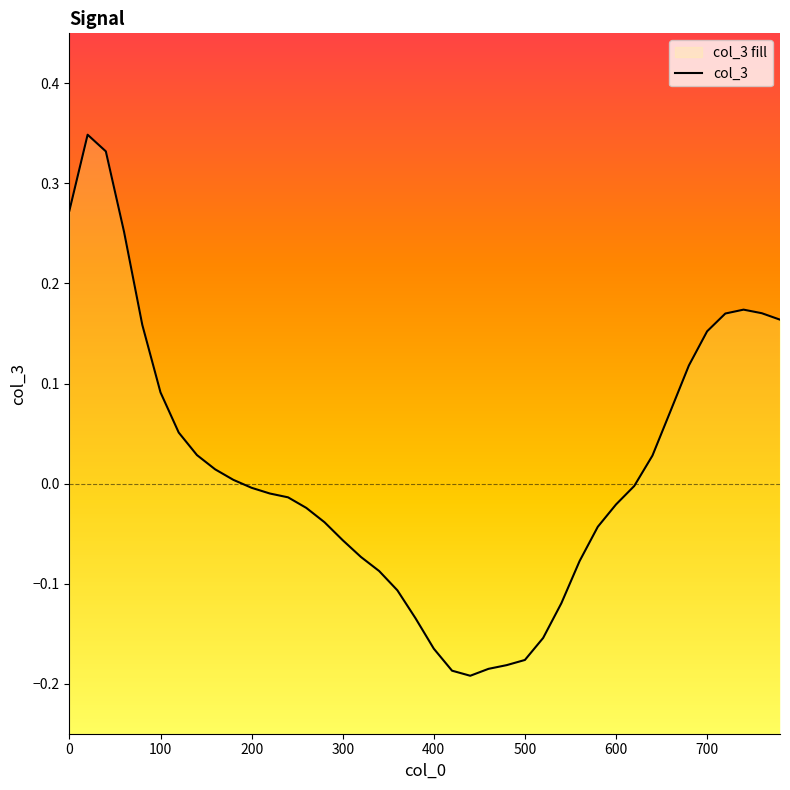

How many values exceed 0?

18